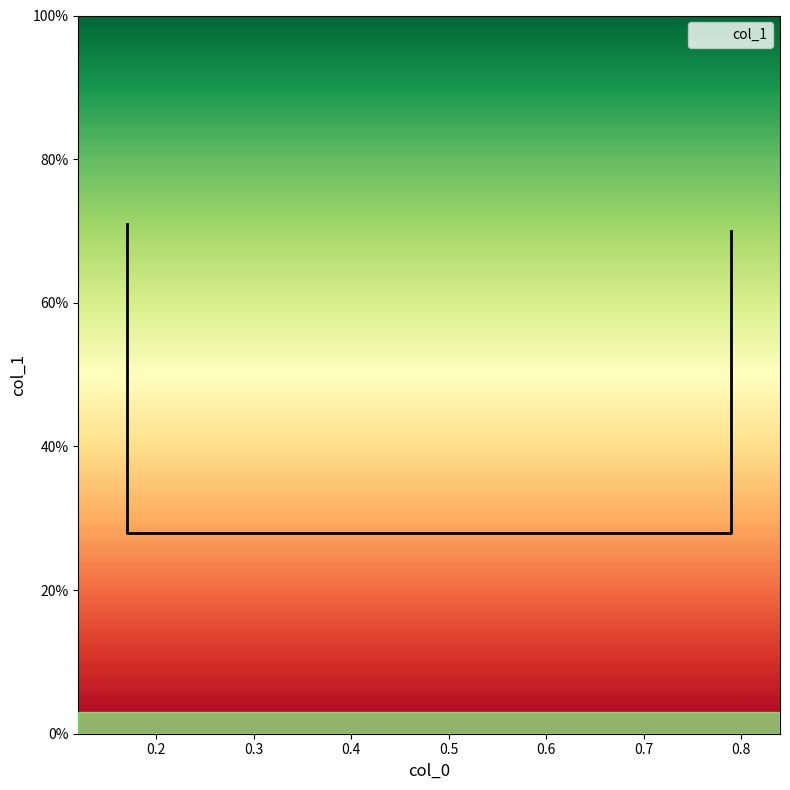

True or false: the data shows 0.3 at 0.79.

True